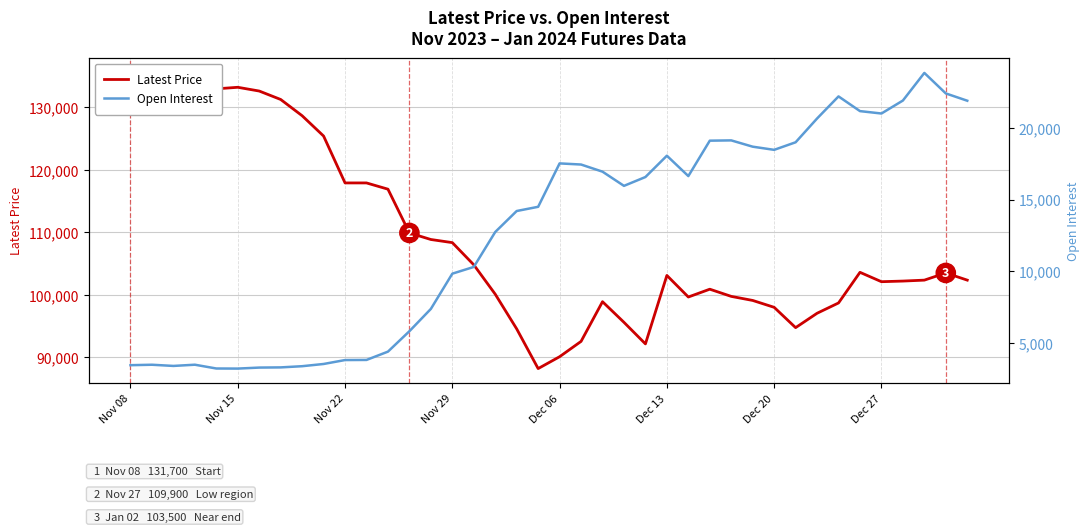

What is the average value of the Latest Price series?

108961